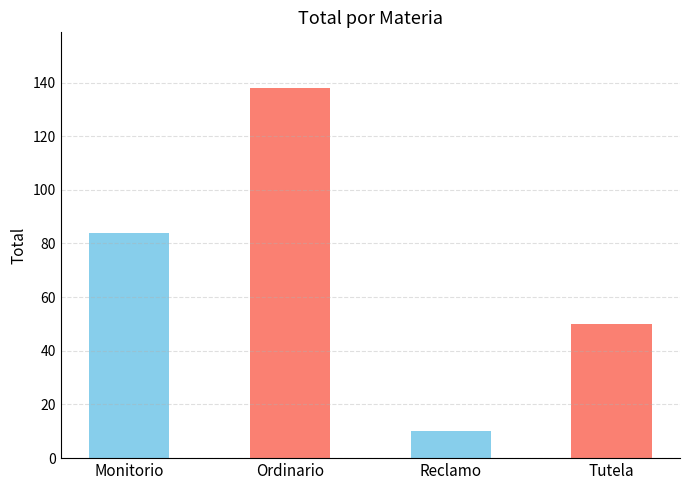

Reading right to left, list all the values displayed in this chart.

50	10	138	84